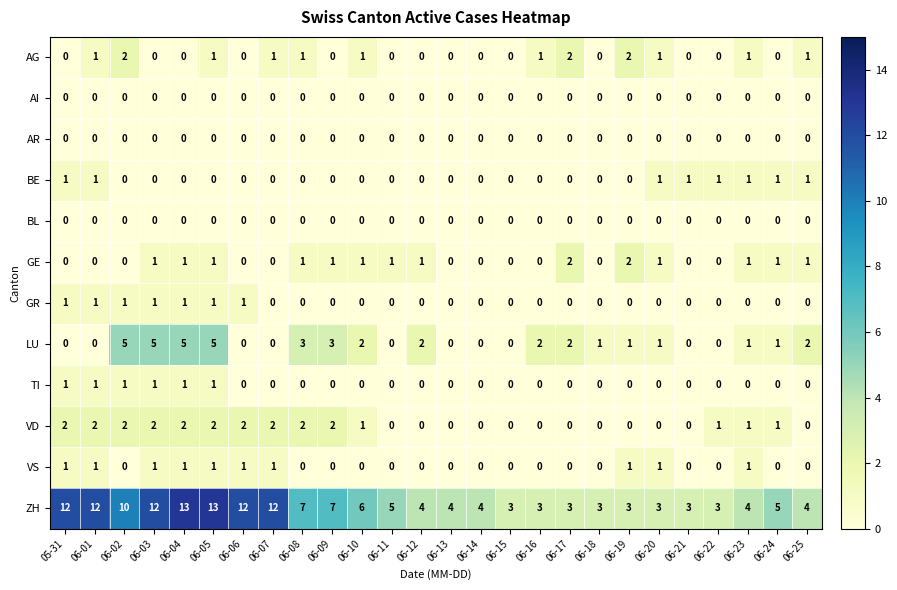

Is it true that GR equals 0 at 06-13?

True